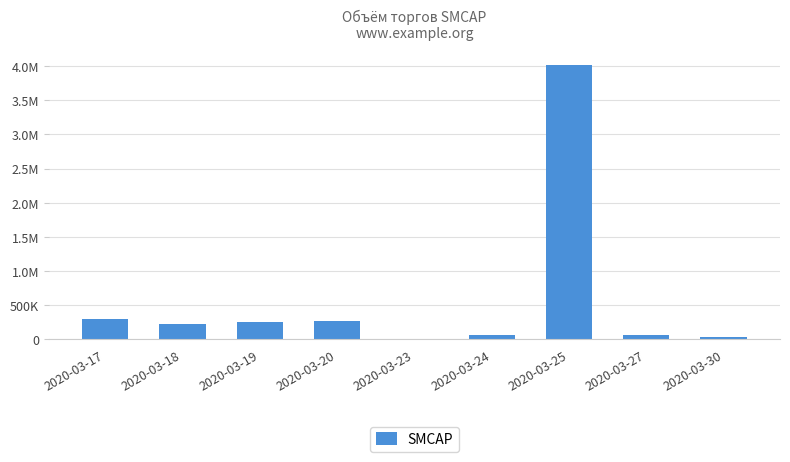

Rank the categories by value from highest to lowest.

2020-03-25, 2020-03-17, 2020-03-20, 2020-03-19, 2020-03-18, 2020-03-24, 2020-03-27, 2020-03-30, 2020-03-23